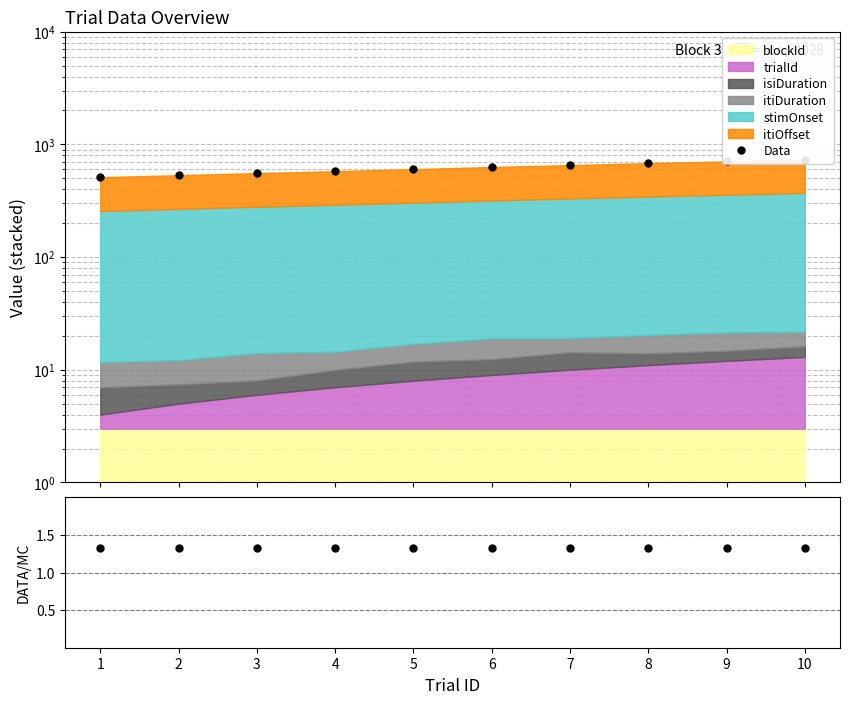

The Data series shows 655.6 at 7. True or false?

True